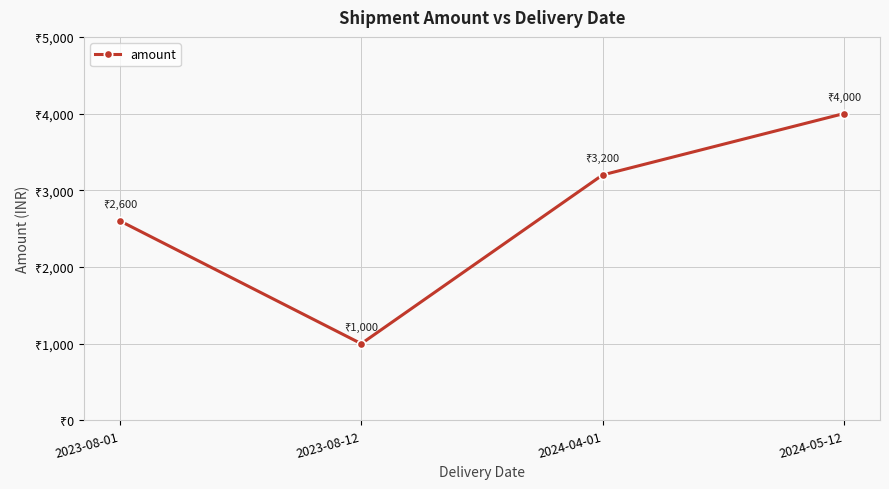

Does the chart have visible grid lines?

Yes